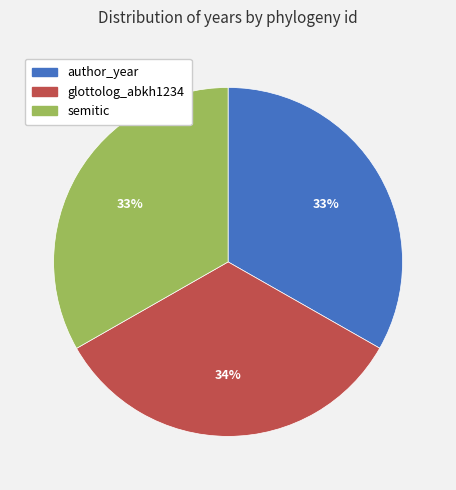

What is the ratio of the value at glottolog_abkh1234 to the value at author_year?

1.0